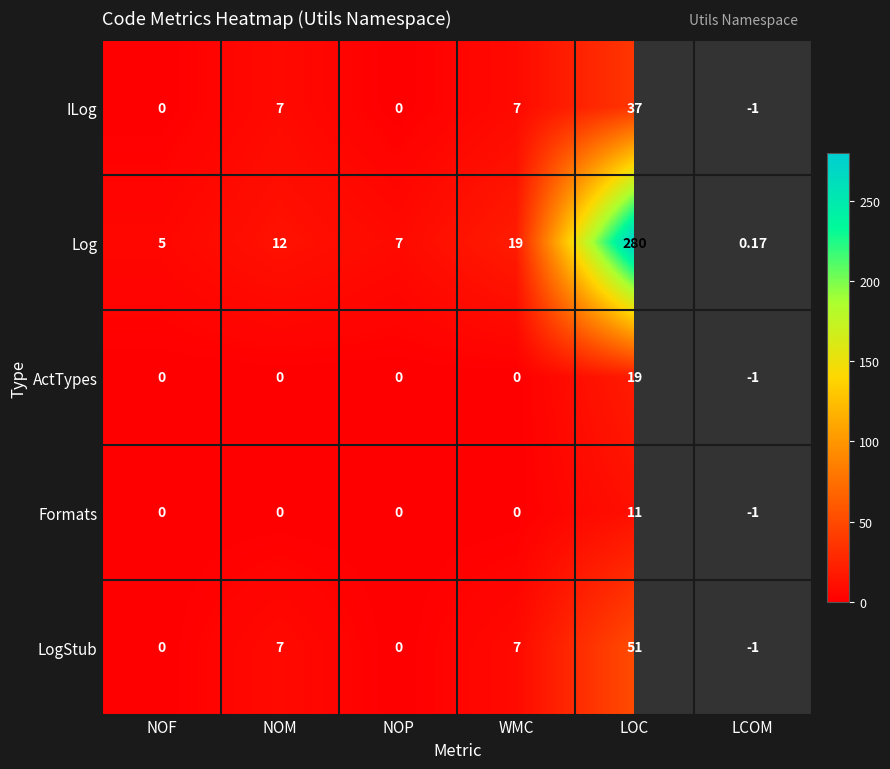

What is the total value across all series at NOP?

7.0